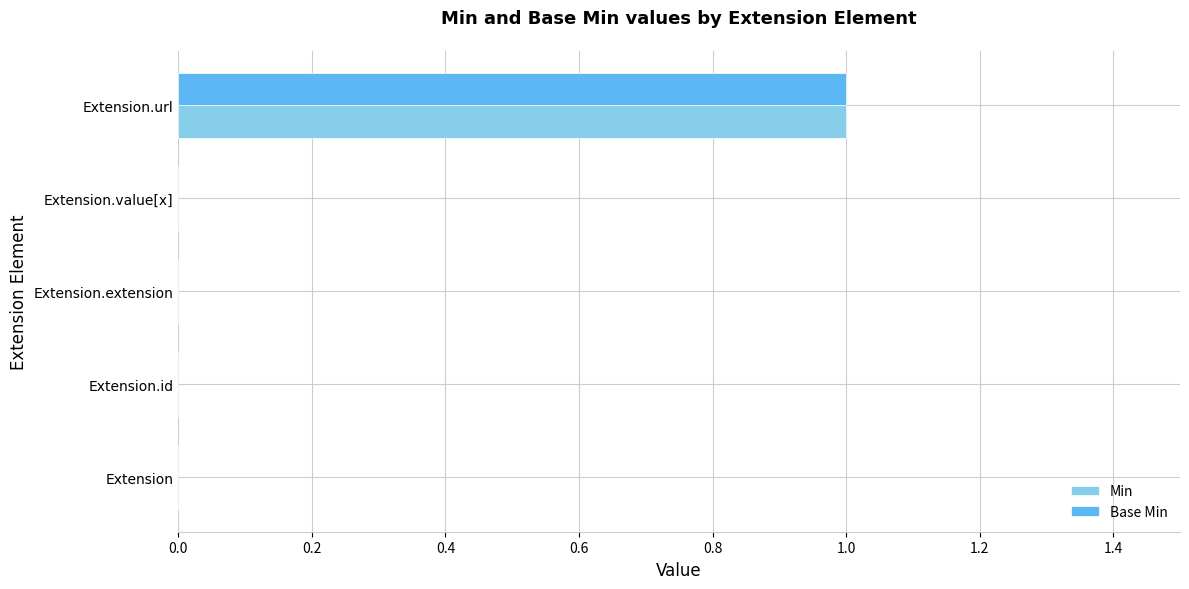

Which label corresponds to the largest value in the chart?

Extension.url